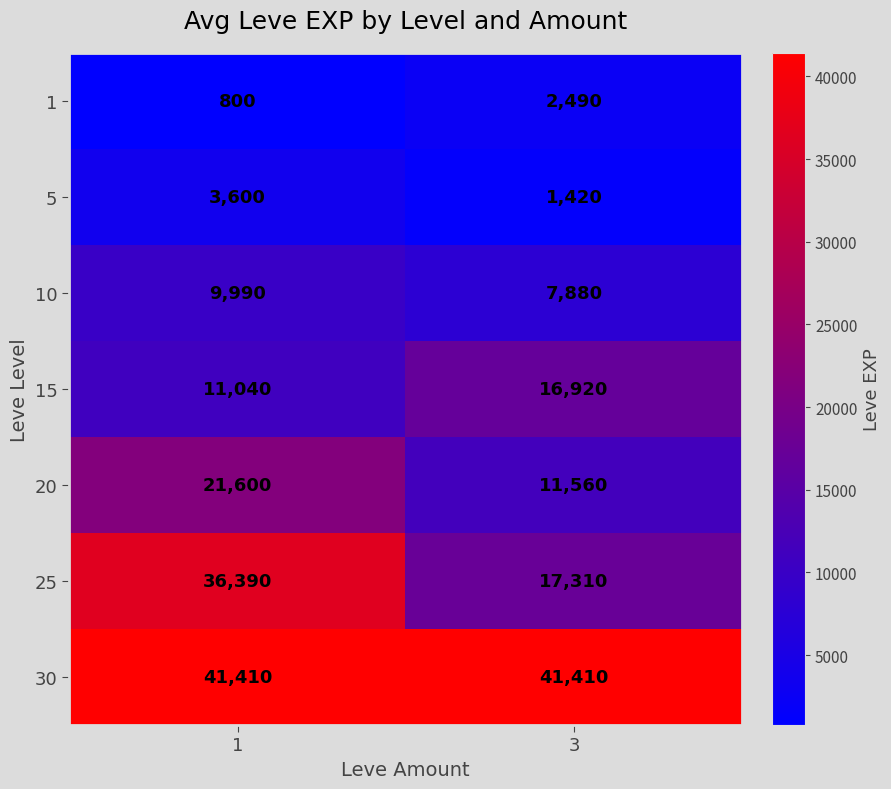

What is the difference between the 25 values at 3 and 1?

19080